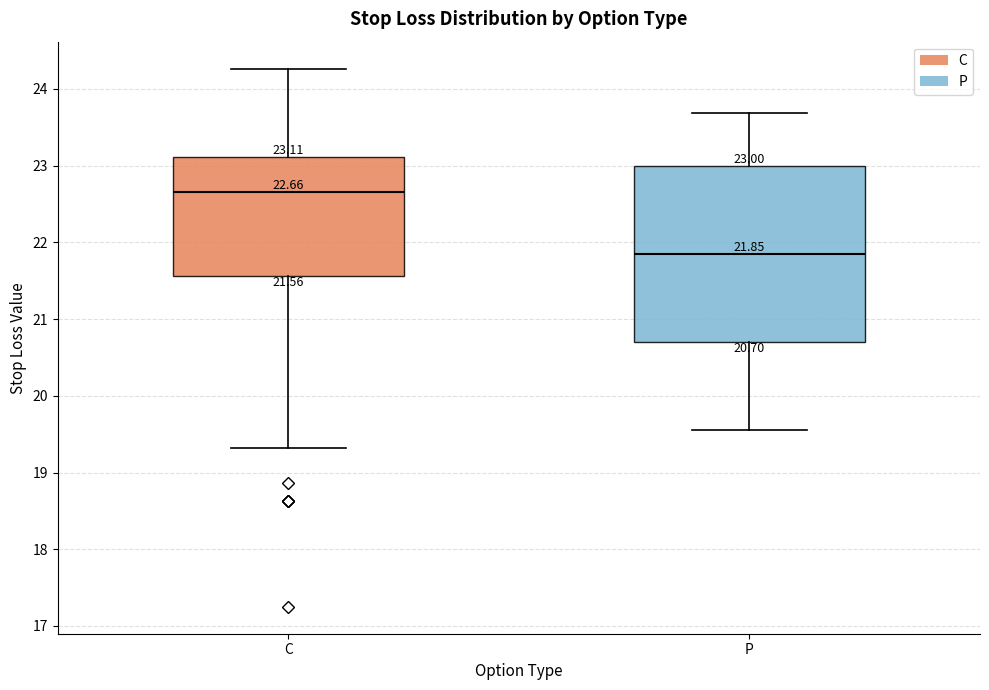

Which box has the highest median line?

C